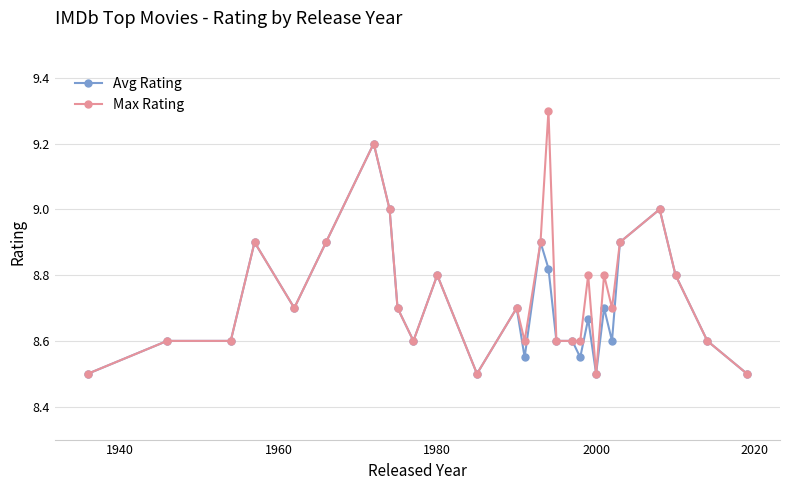

True or false: Max Rating has more than 1 points higher than both neighbors.

True